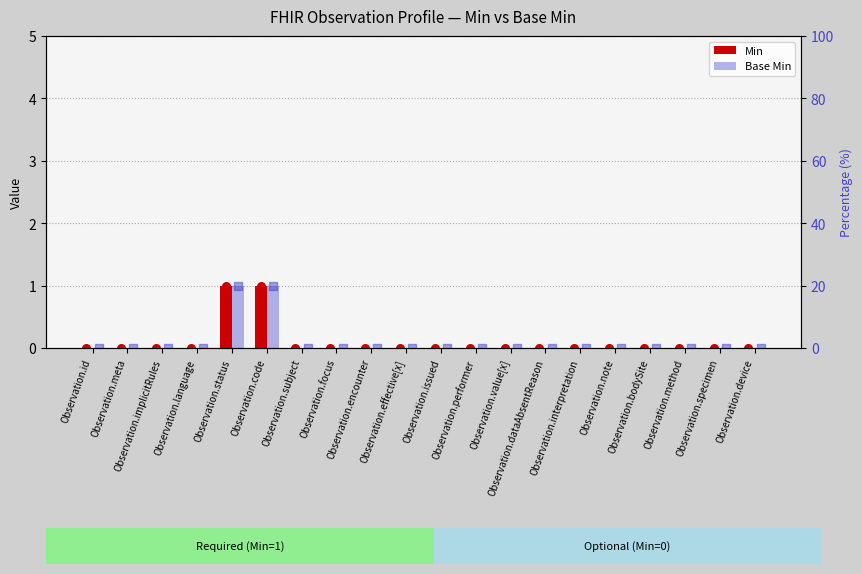

Which series reaches the minimum Y coordinate?

Min